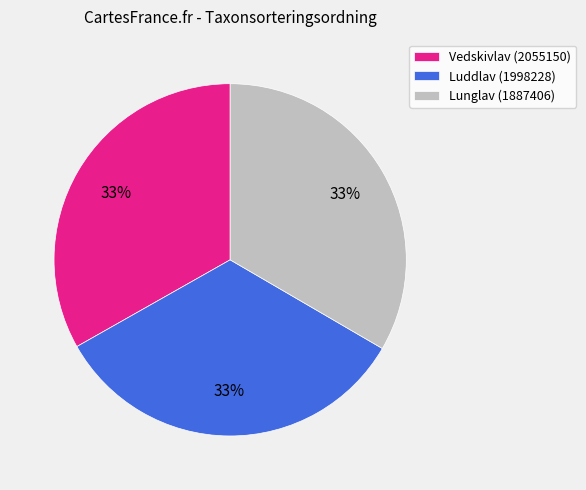

What is the ratio of the value at Vedskivlav (2055150) to the value at Lunglav (1887406)?

1.0